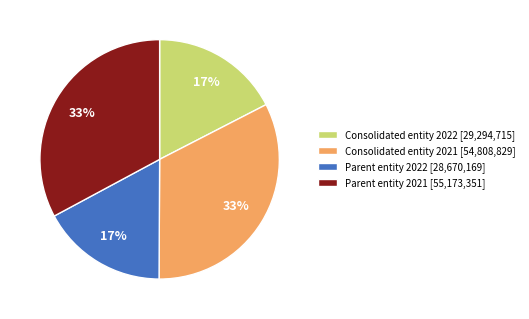

Which has a higher value, Parent entity 2022 or Consolidated entity 2021?

Consolidated entity 2021